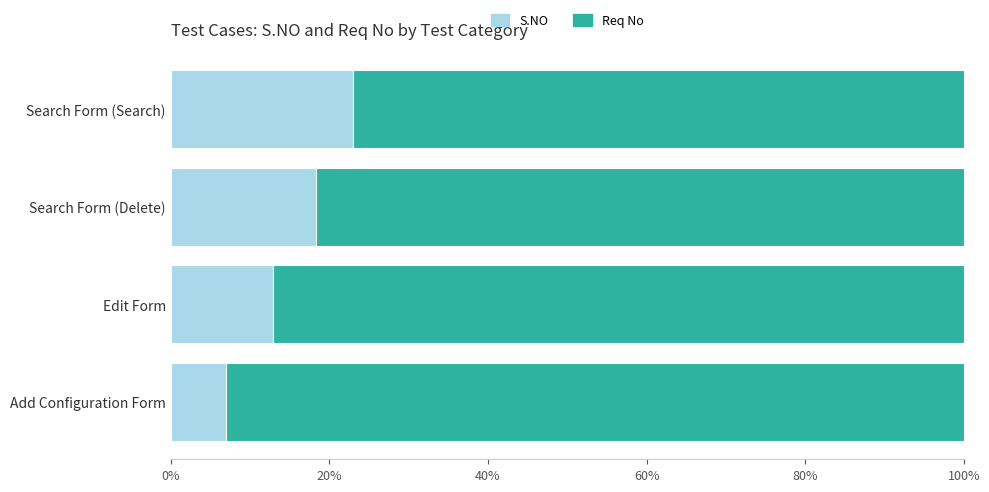

List the labels in order of S.NO value, largest first.

Search Form (Search), Search Form (Delete), Edit Form, Add Configuration Form